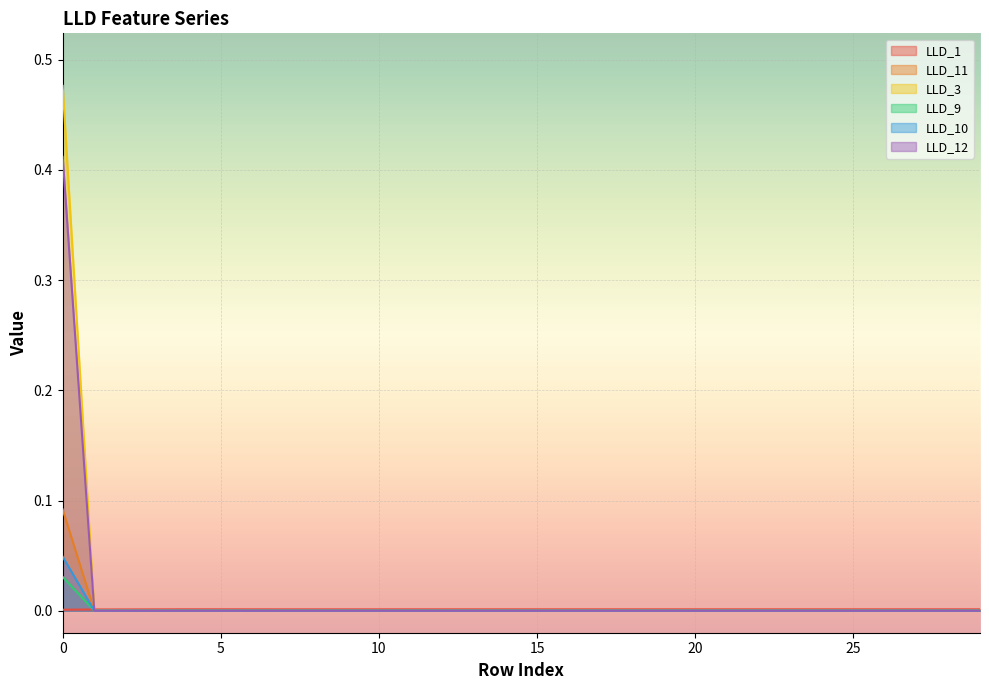

At how many categories does at least one series exceed 0?

30